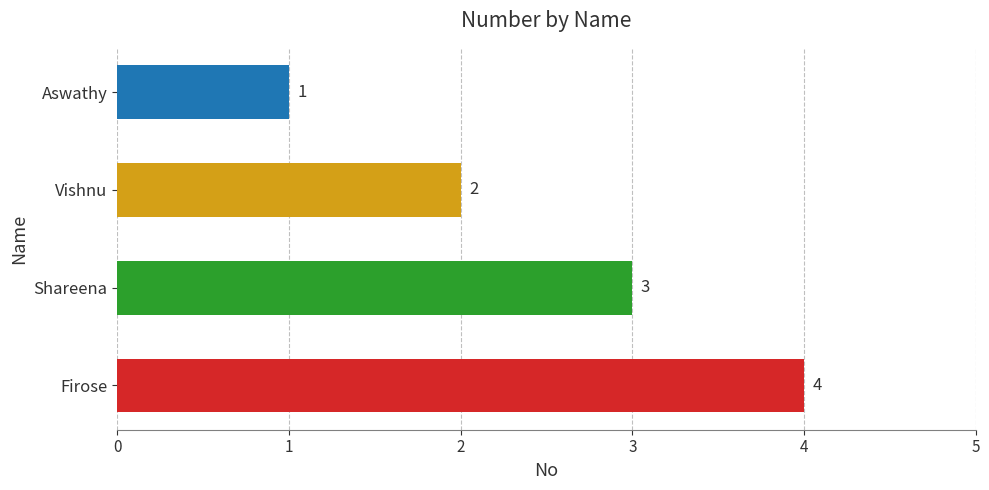

List the labels in order of value, largest first.

Firose, Shareena, Vishnu, Aswathy